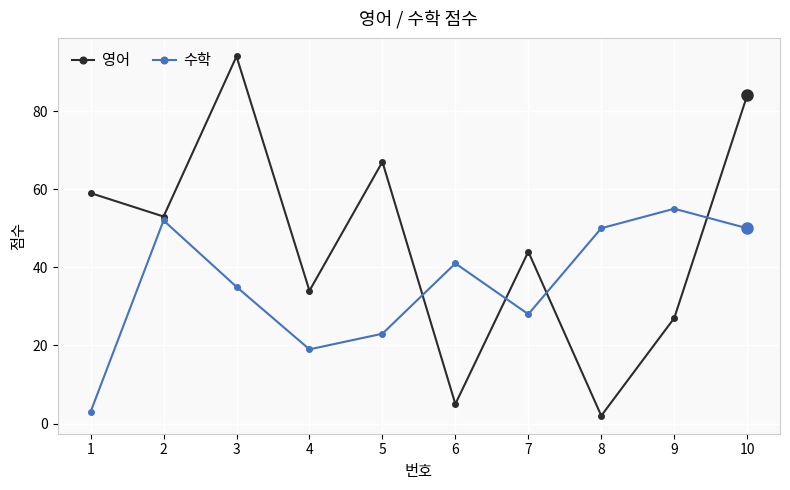

What is the difference between the highest and lowest values at 10?

34